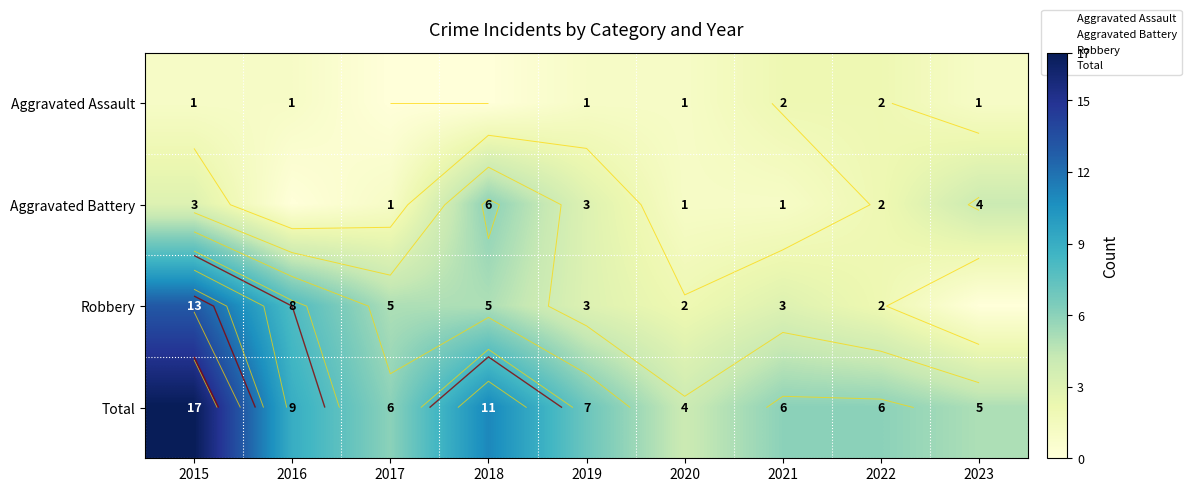

Rank the series by their average value, from highest to lowest.

Total, Robbery, Aggravated Battery, Aggravated Assault